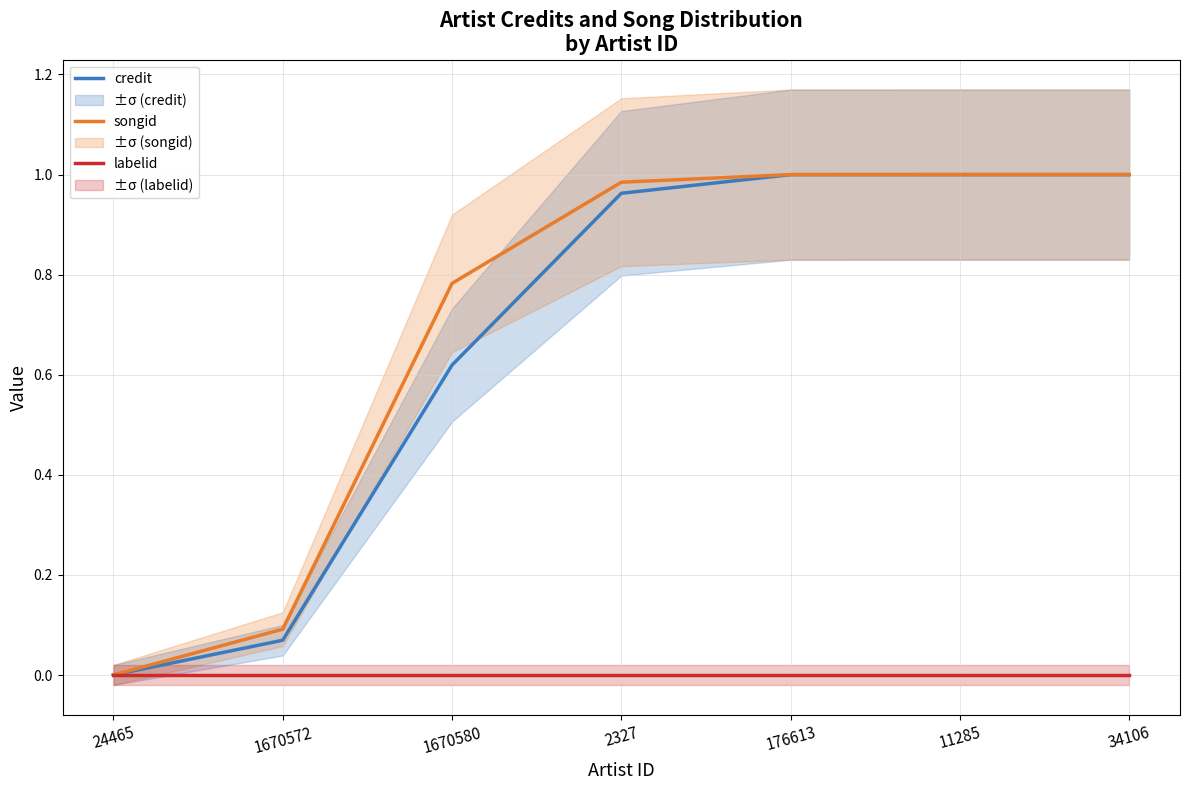

Reading right to left, what are all the values shown in this chart?

credit: 1.0	1.0	1.0	1.0	0.6	0.1	0.0
songid: 1.0	1.0	1.0	1.0	0.8	0.1	0.0
labelid: 0.0	0.0	0.0	0.0	0.0	0.0	0.0